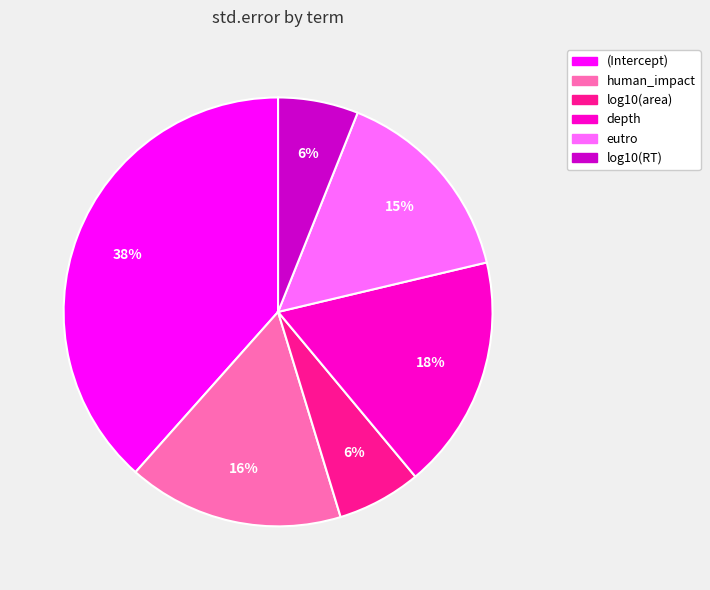

To the nearest percent, what percentage of the pie is depth?

18%